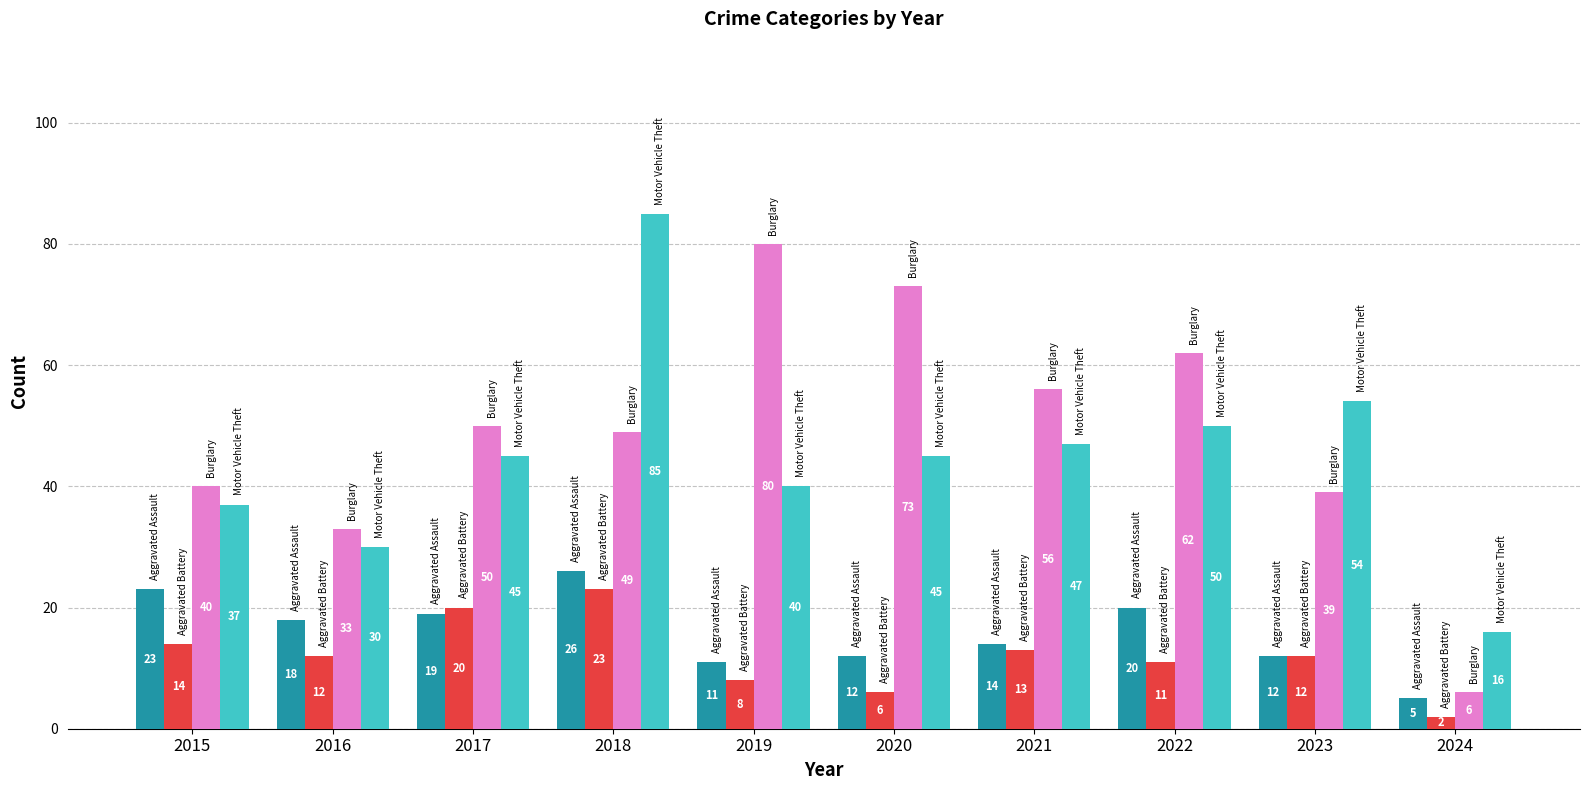

At which category is the sum across all series the highest?

2018